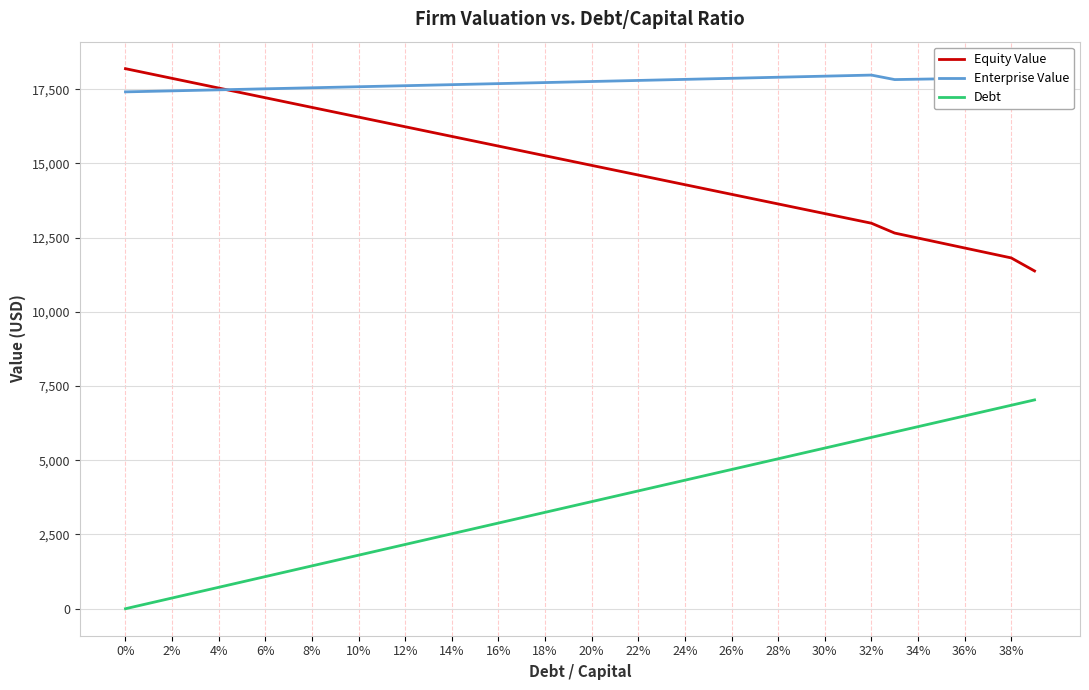

Which series has the largest total across all categories?

Enterprise Value